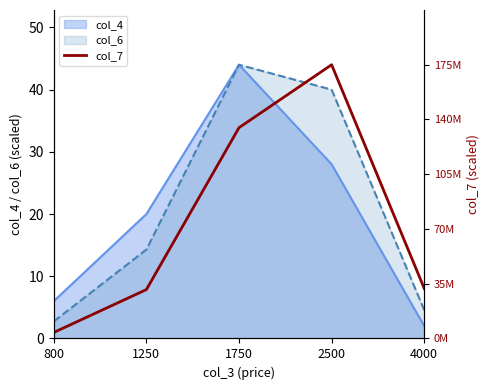

True or false: the data shows 13.7 at 1250.

False